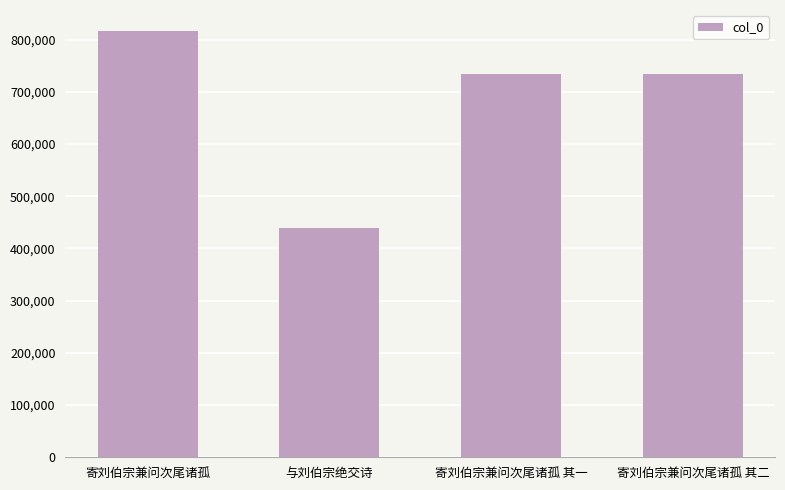

What is the sum of all values?

2726117